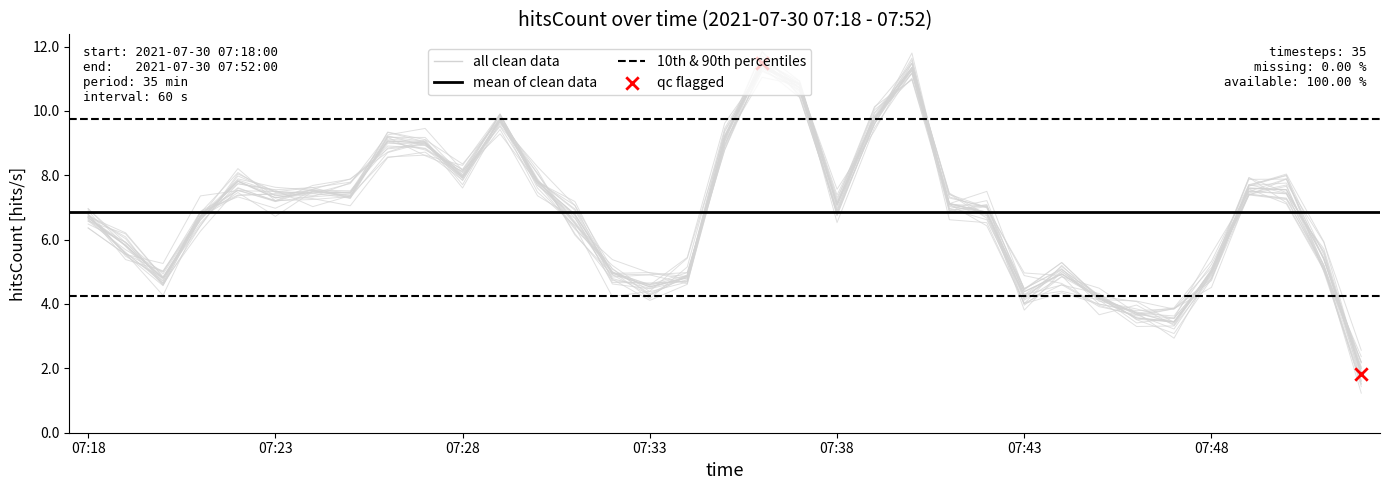

What is the change in value from 07:19 to 07:23?

+1.5